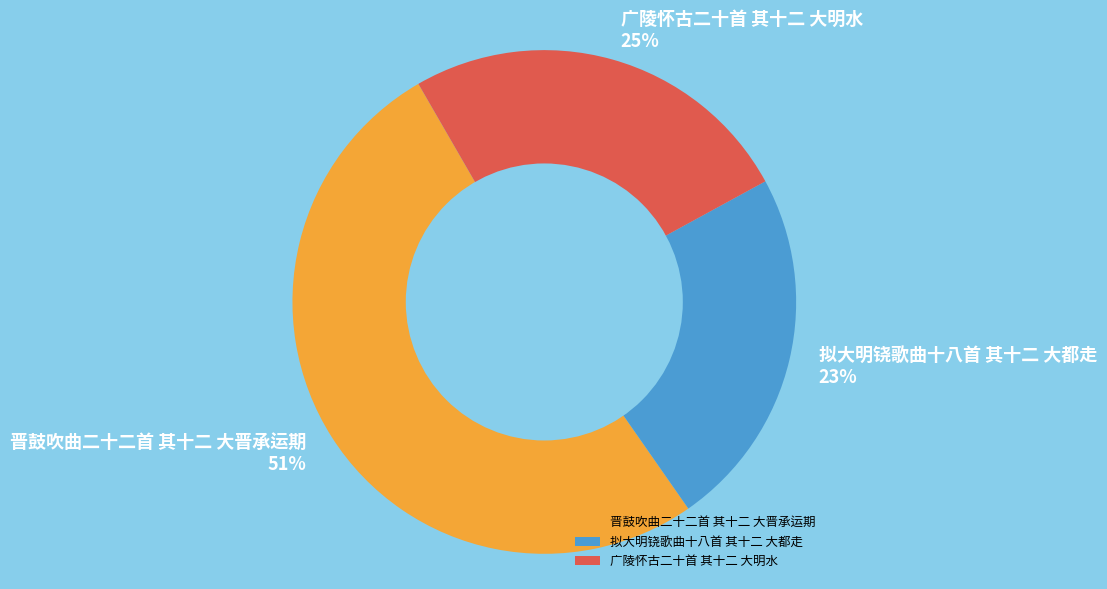

What percentage is the 拟大明铙歌曲十八首 其十二 大都走 slice, to the nearest percent?

23%